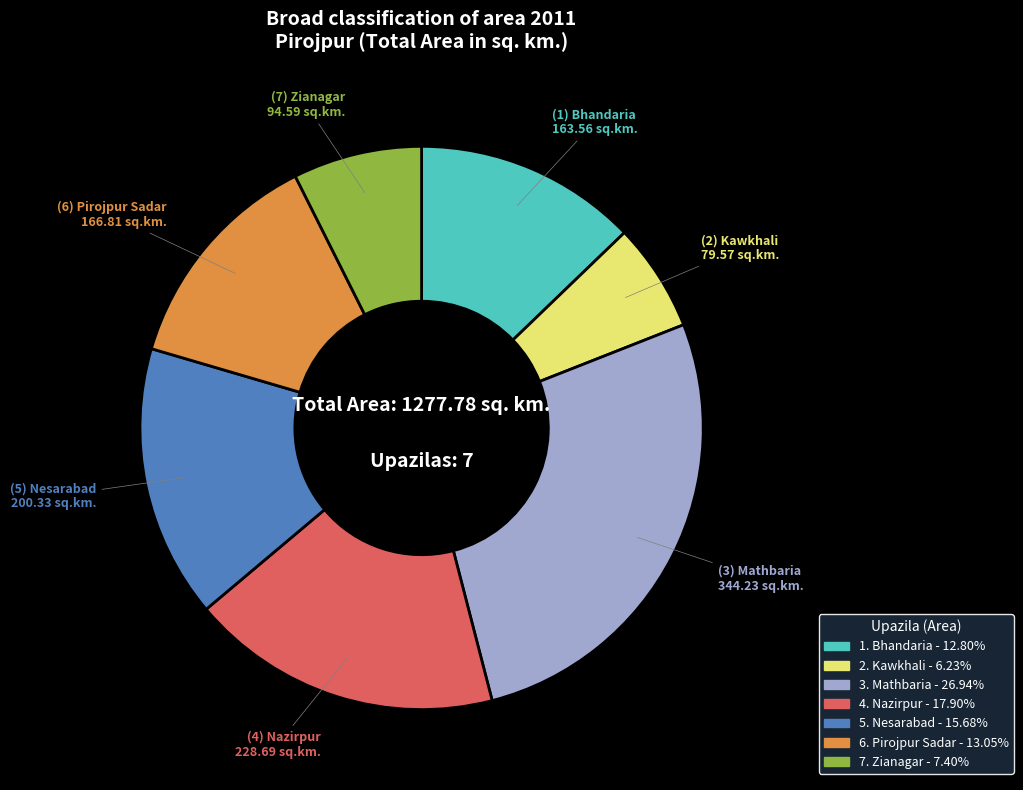

Does any single category account for the majority?

No